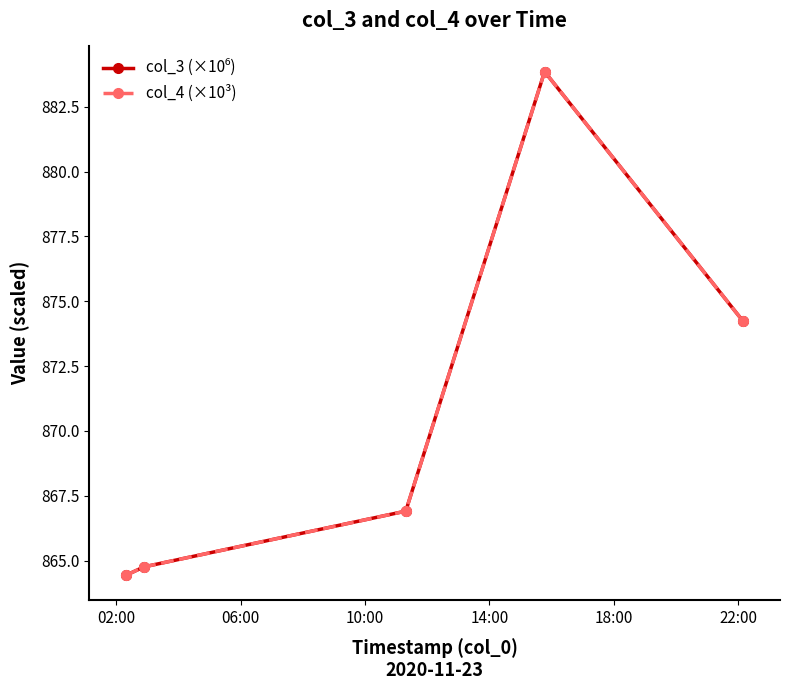

How many series are shown in this chart?

2